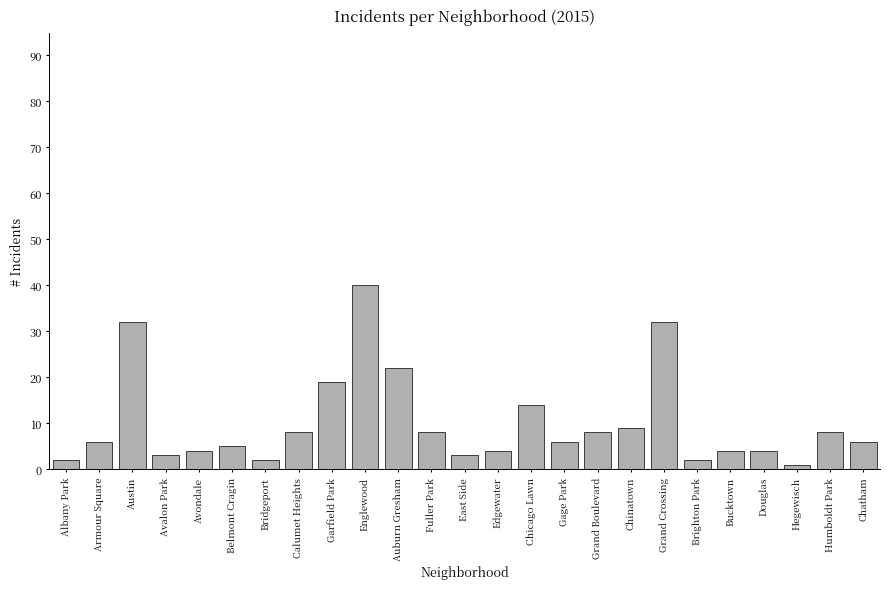

Reading right to left, list all the values displayed in this chart.

6	8	1	4	4	2	32	9	8	6	14	4	3	8	22	40	19	8	2	5	4	3	32	6	2